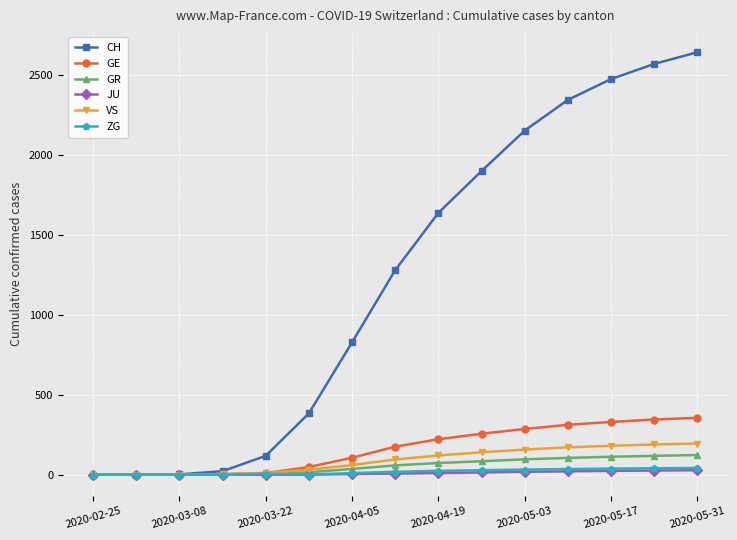

Which series has the largest total across all categories?

CH